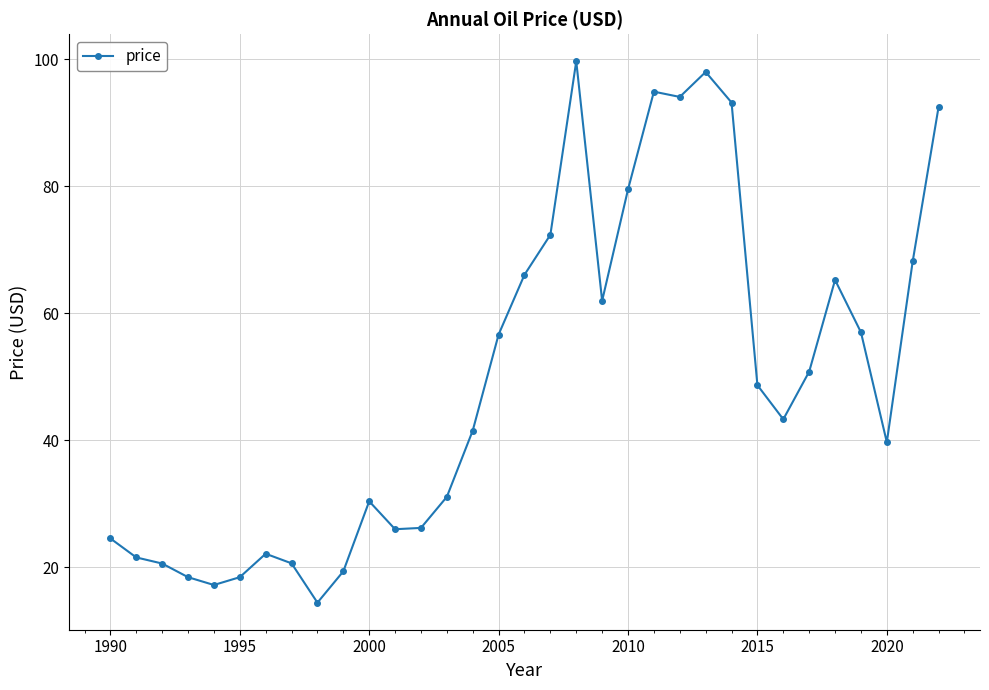

What is the sum of all values?

1633.9